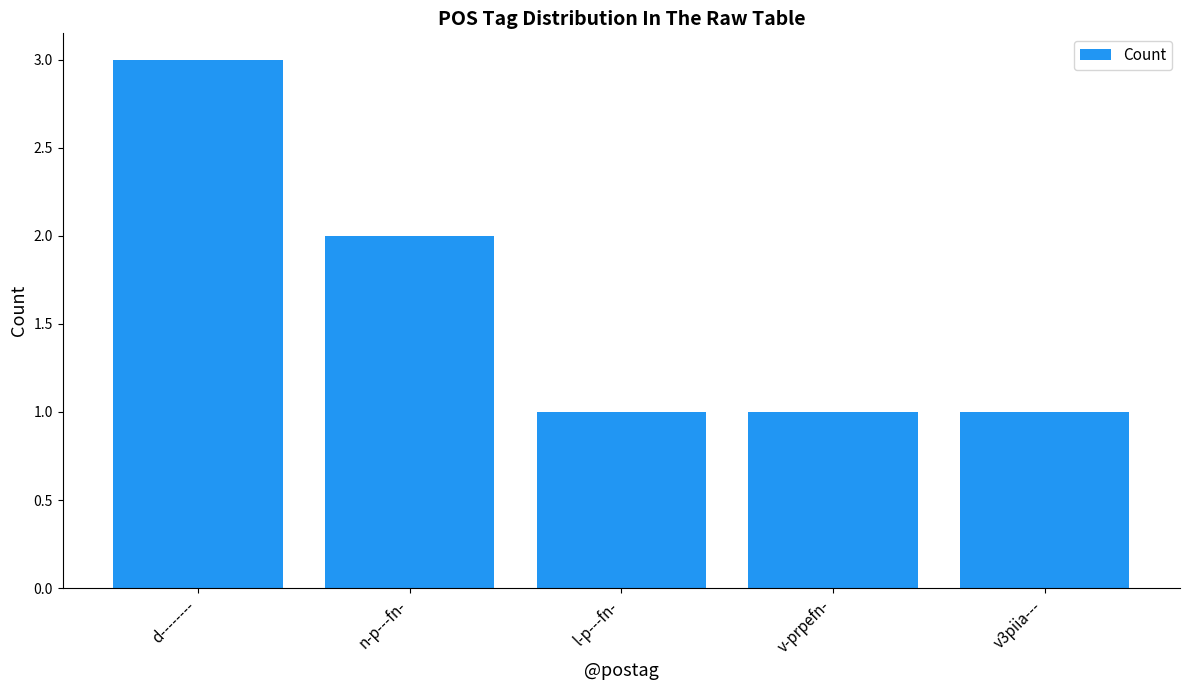

What is the greatest value displayed?

3